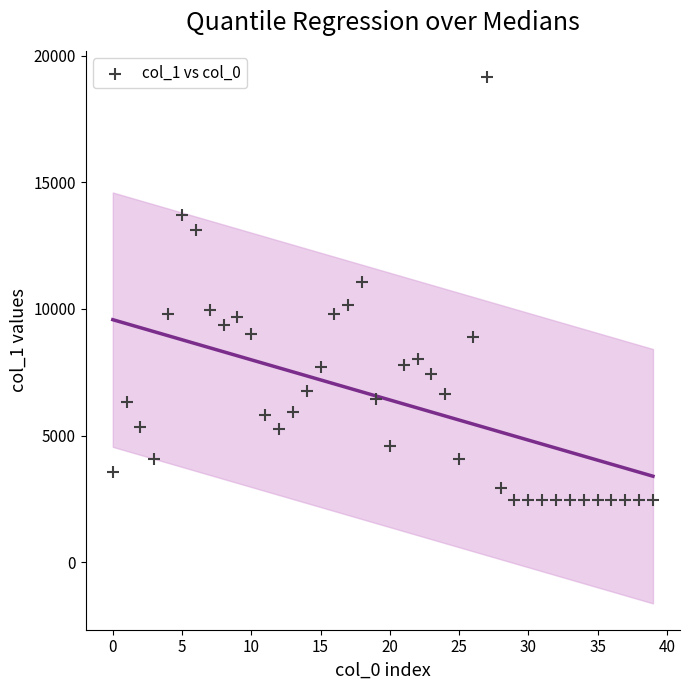

What is the range of Y values (max minus min)?

16696